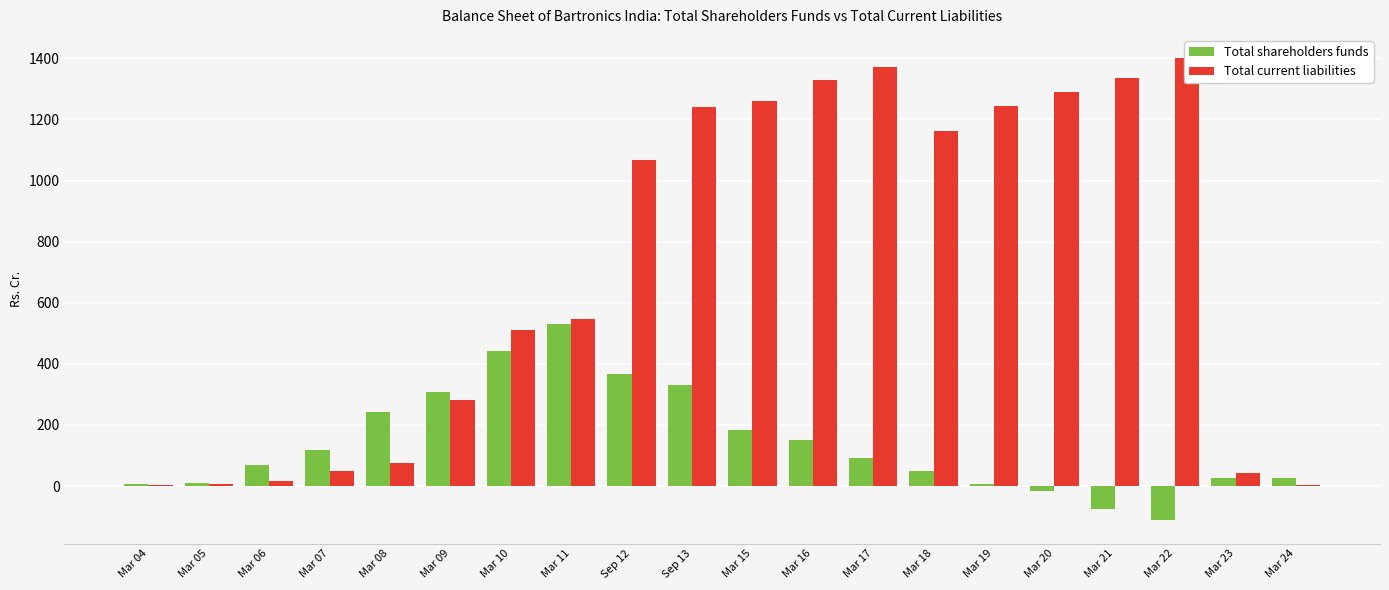

At which label is Total shareholders funds closest to 209?

Mar 15